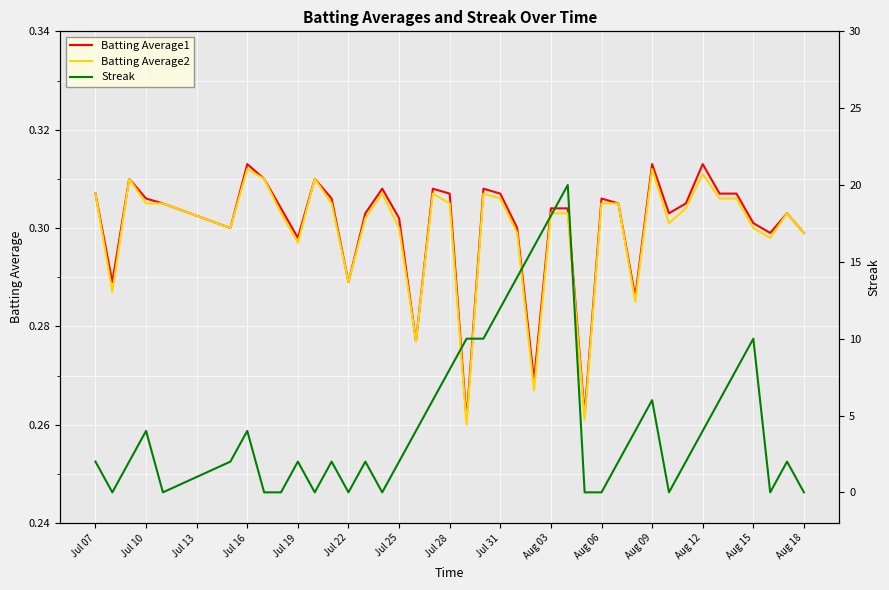

In Batting Average1, how many points are higher than both neighbors (excluding endpoints)?

10